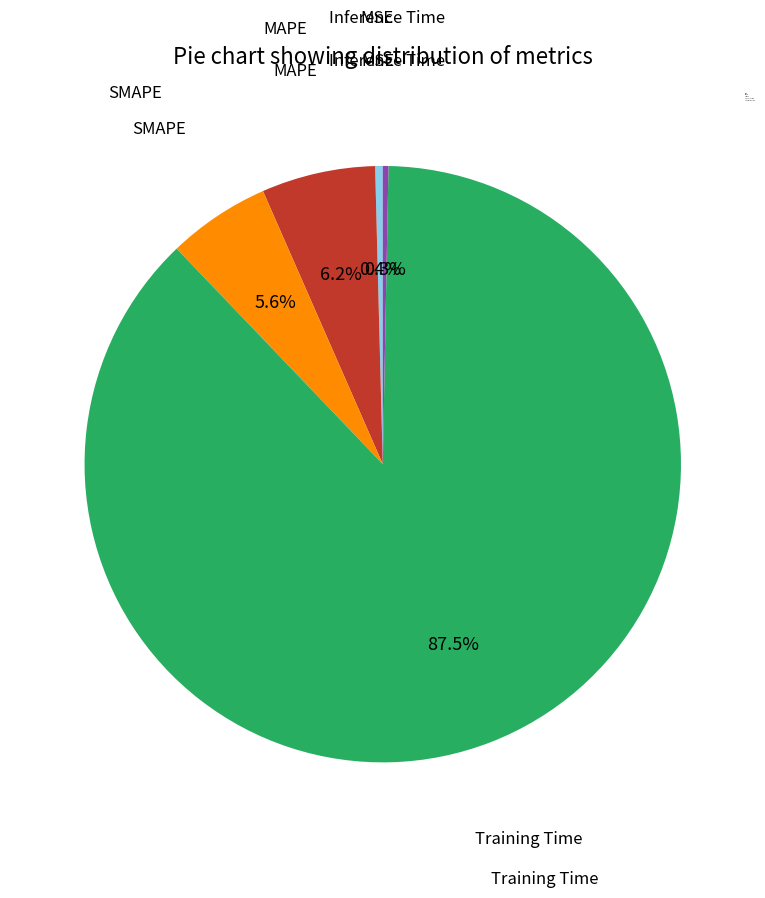

Which has a higher value, SMAPE or Training Time?

Training Time